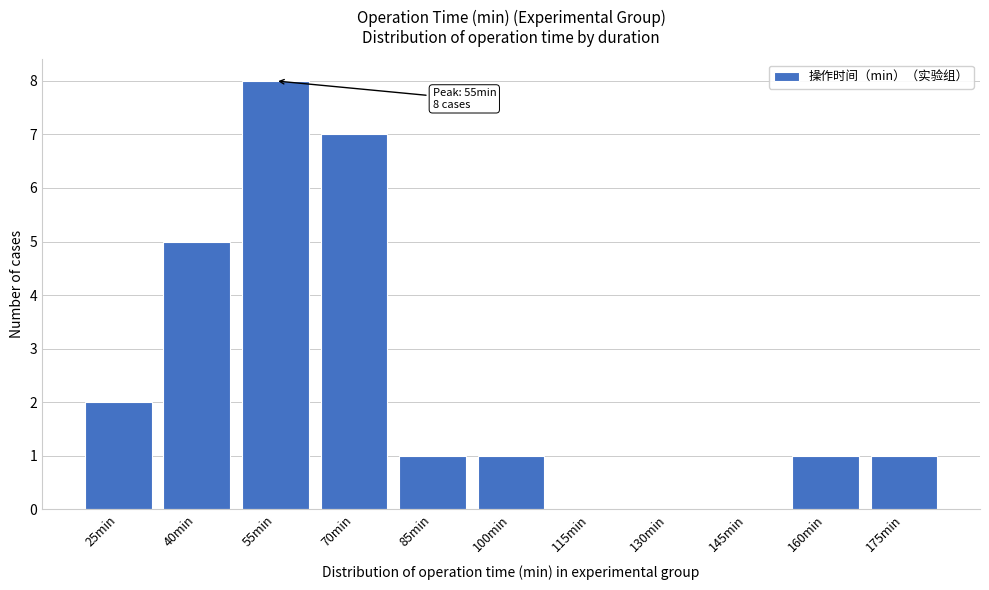

Reading left to right, list all the values displayed in this chart.

25min=2	40min=5	55min=8	70min=7	85min=1	100min=1	115min=0	130min=0	145min=0	160min=1	175min=1